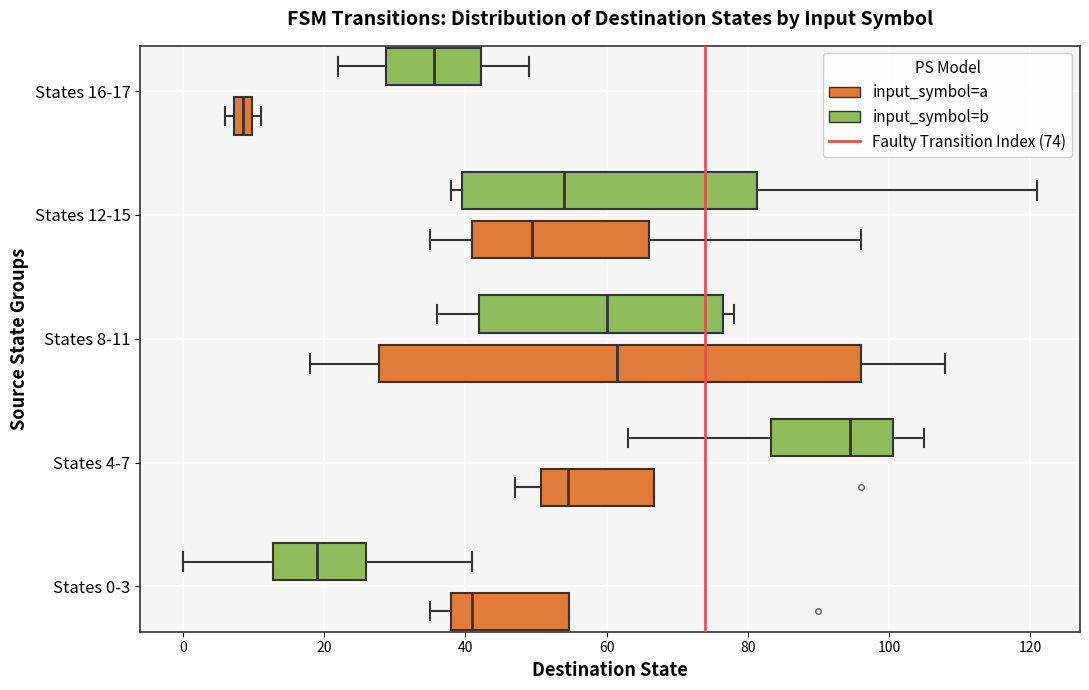

Which box is the widest, from its left edge to its right edge?

States 8-11 (input_symbol=a)